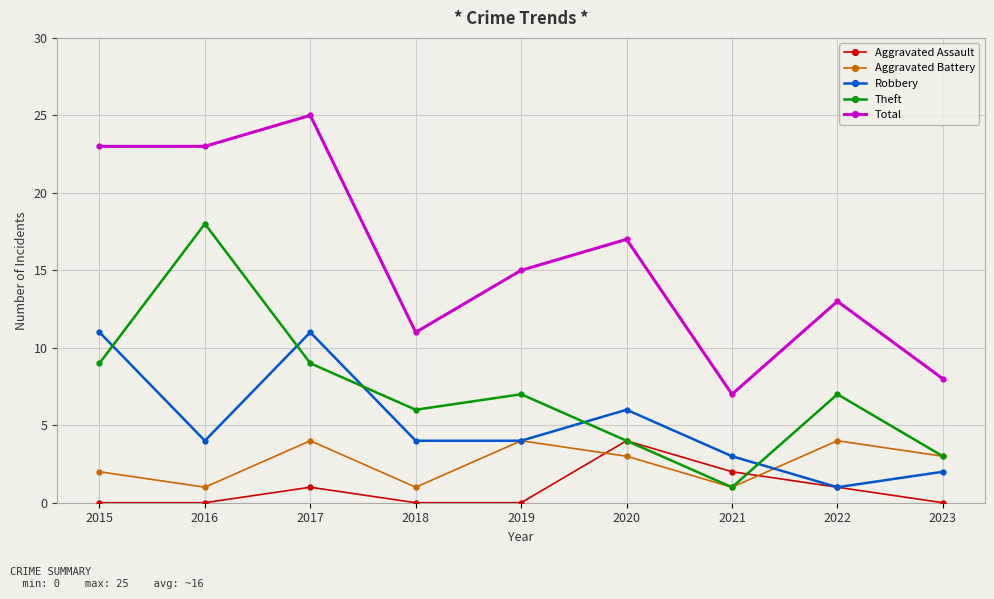

Where is the first local maximum for Total?

2017